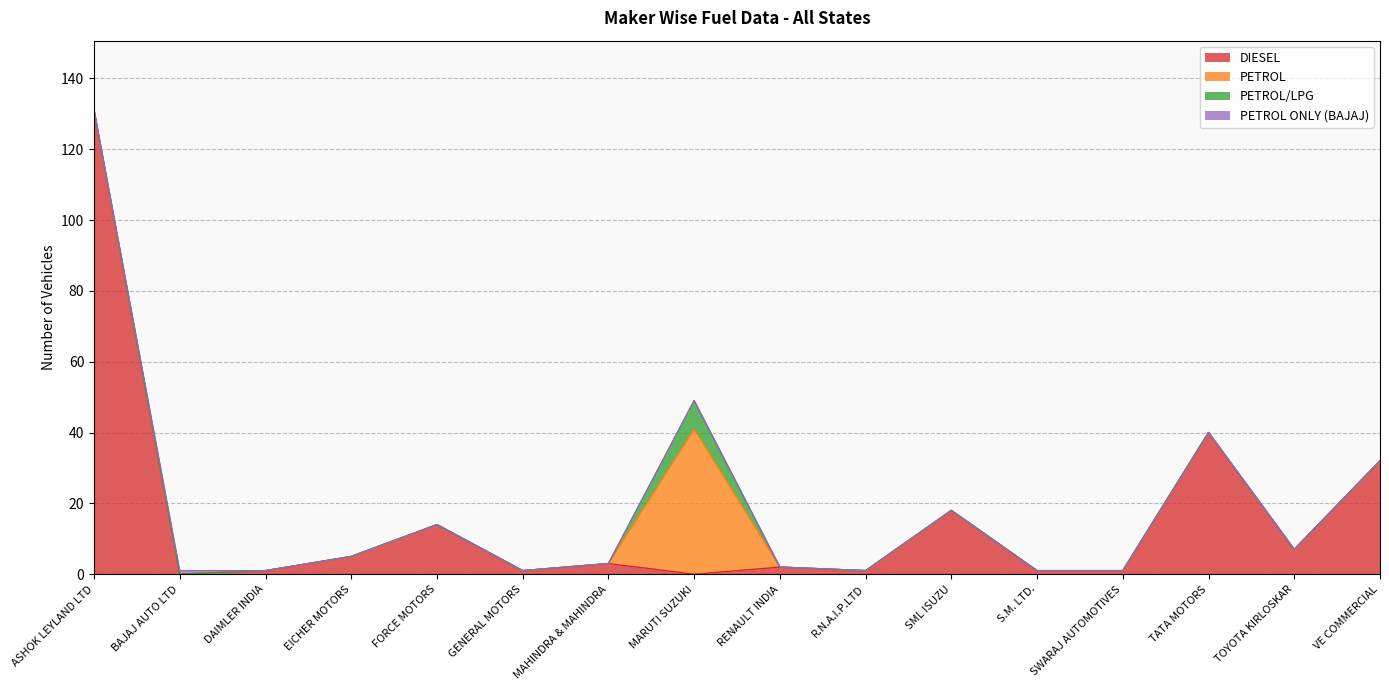

Reading left to right, extract all data points from this chart.

DIESEL: 131	0	1	5	14	1	3	0	2	1	18	1	1	40	7	32
TOTAL: 131	1	1	5	14	1	3	49	2	1	18	1	1	40	7	32
PETROL: 0	0	0	0	0	0	0	41	0	0	0	0	0	0	0	0
PETROL/LPG: 0	0	0	0	0	0	0	8	0	0	0	0	0	0	0	0
PETROL ONLY (BAJAJ): 0	1	0	0	0	0	0	0	0	0	0	0	0	0	0	0